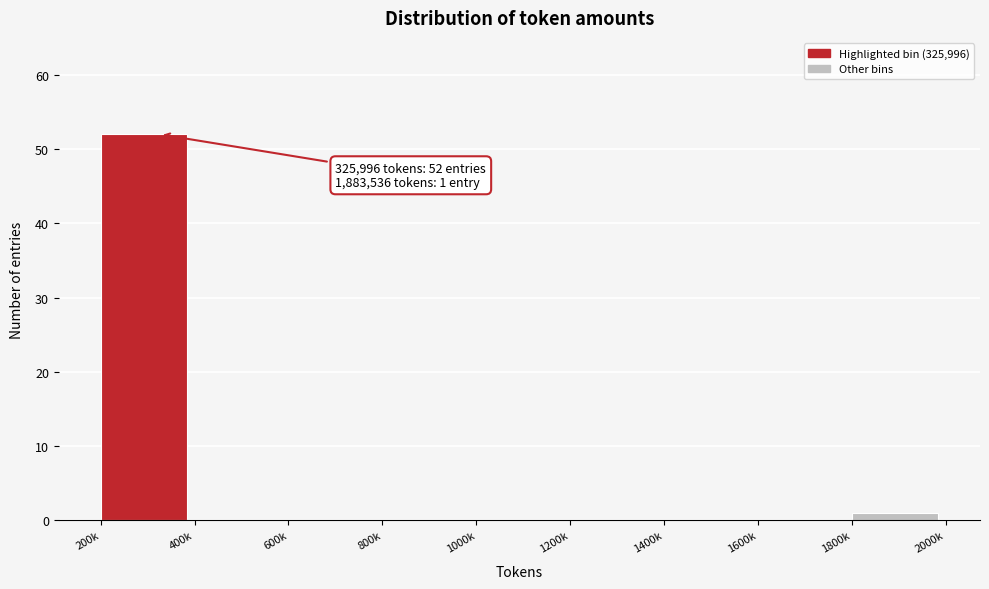

Reading left to right, transcribe all the data shown in this chart.

200k=52	400k=0	600k=0	800k=0	1000k=0	1200k=0	1400k=0	1600k=0	1800k=1